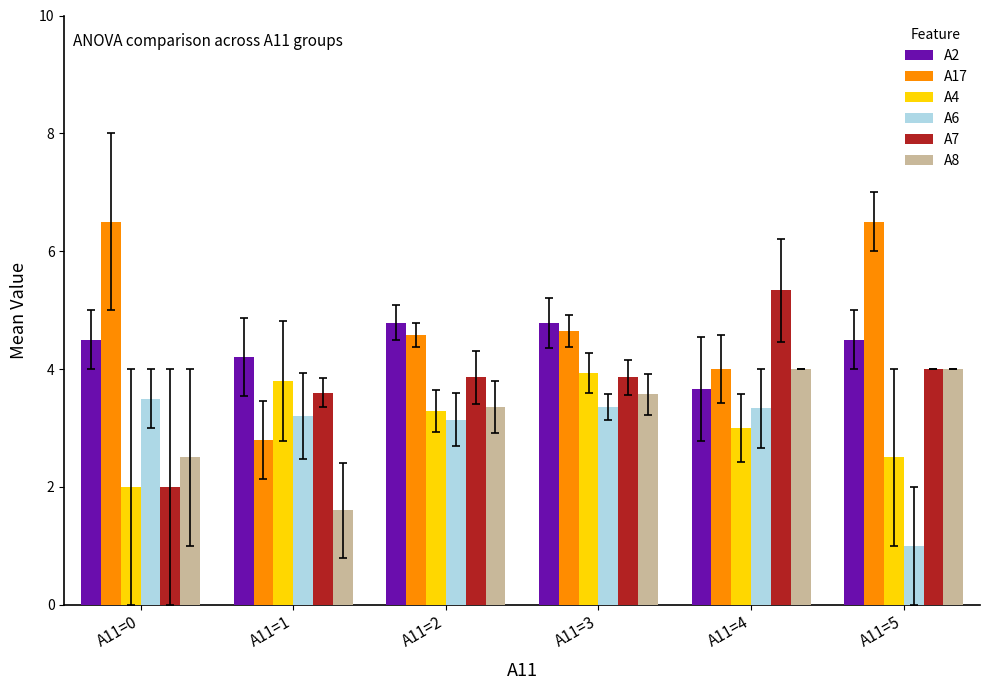

What is the spread (max minus min) of values at A11=3?

1.4